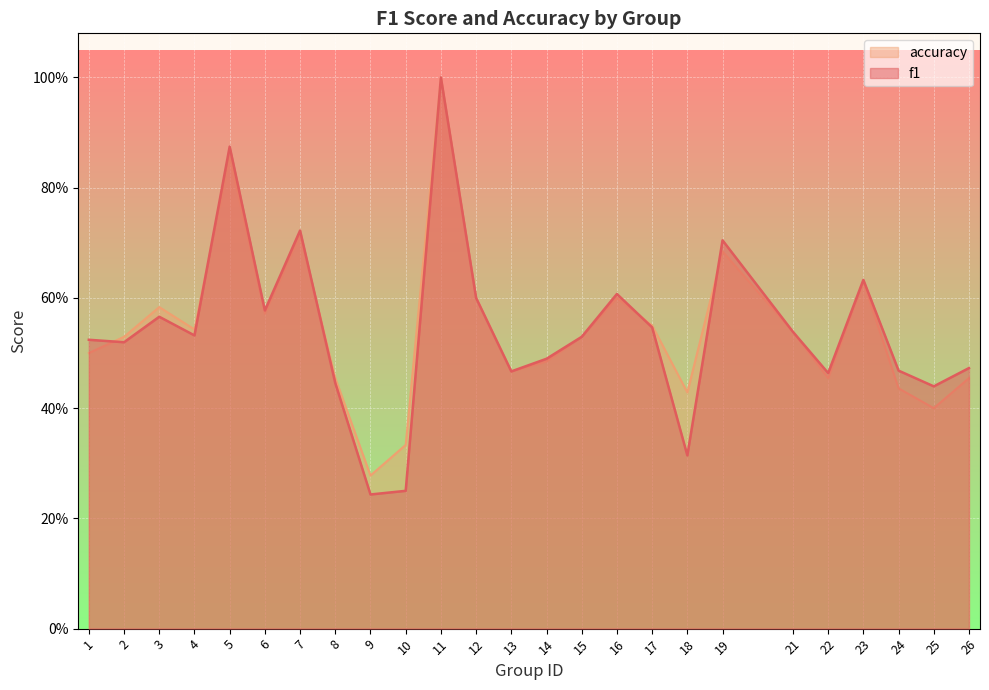

At which label is f1 closest to 0?

9